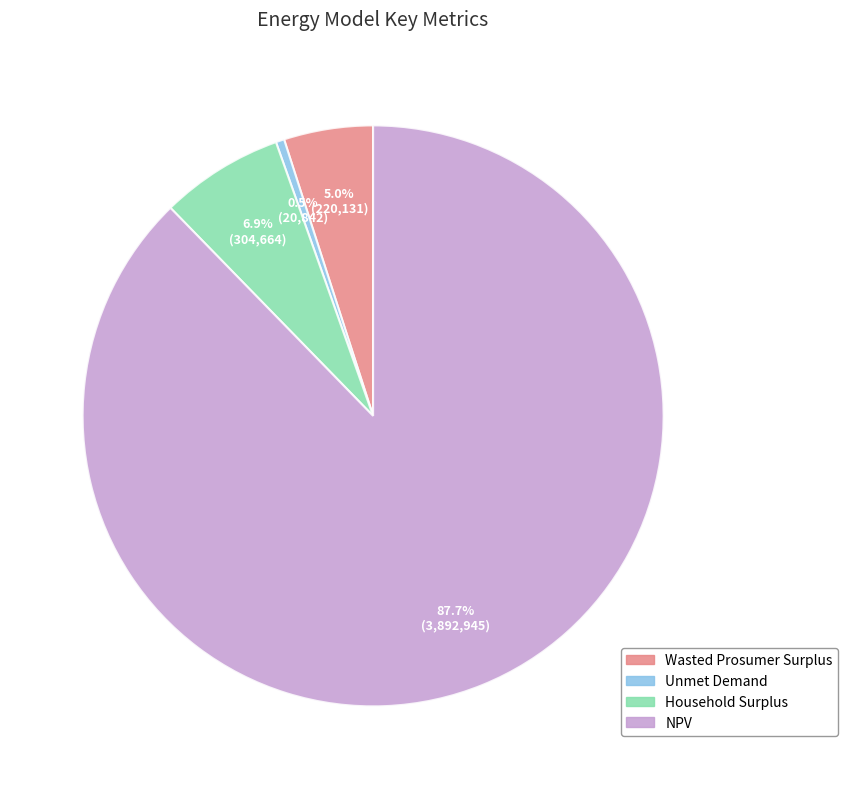

Which slice is the largest?

NPV